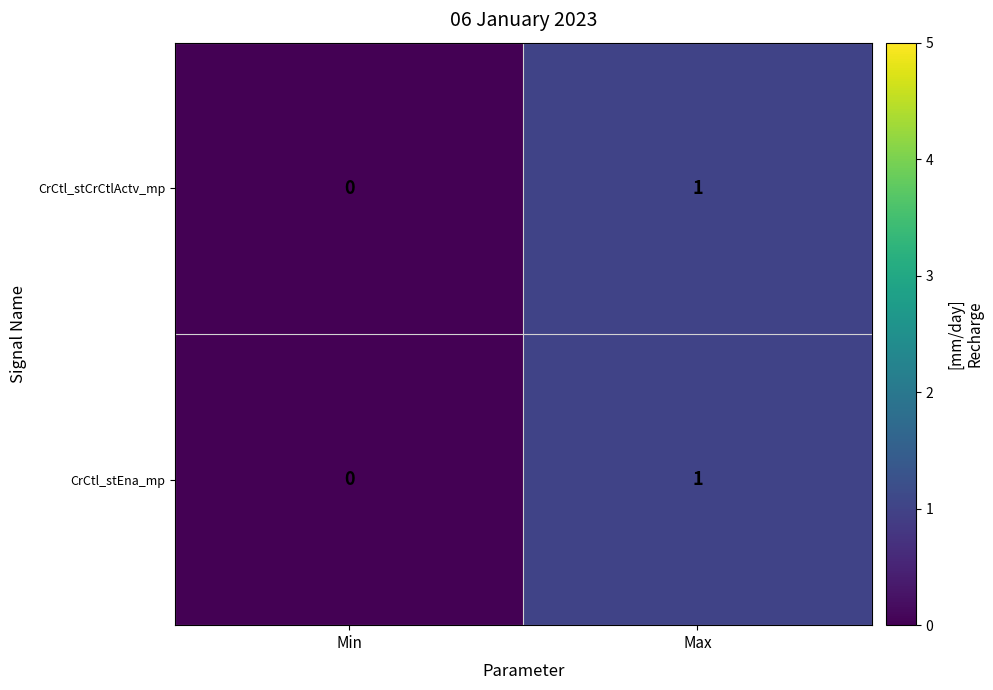

Which category has the lowest value in the CrCtl_stEna_mp series?

Min